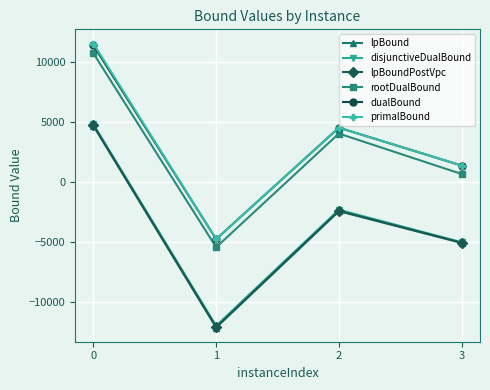

True or false: lpBoundPostVpc and dualBound intersect in this chart.

False